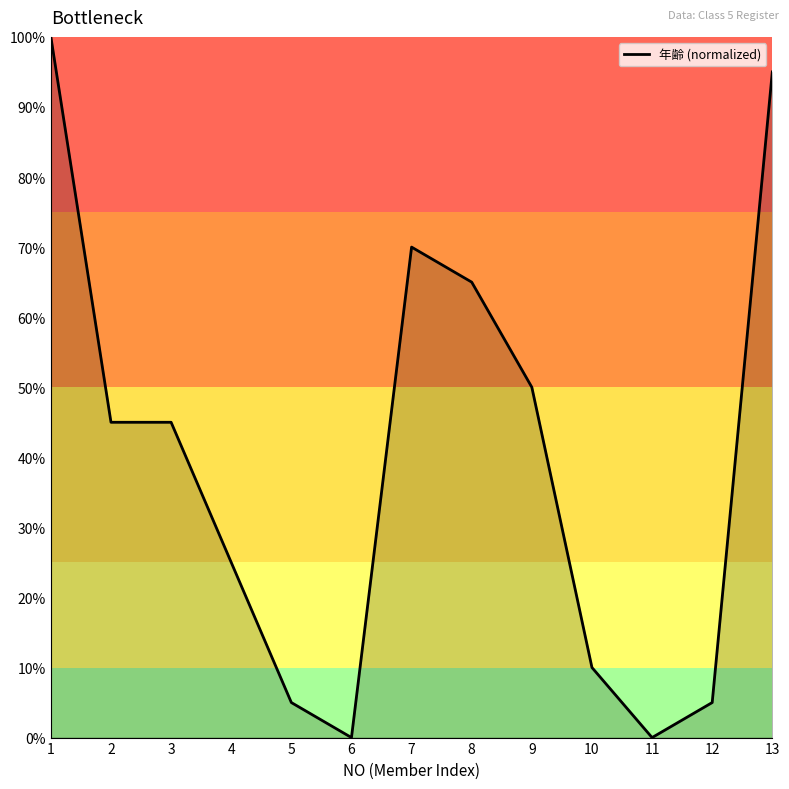

Reading right to left, extract all data points from this chart.

95	5	0	10	50	65	70	0	5	25	45	45	100